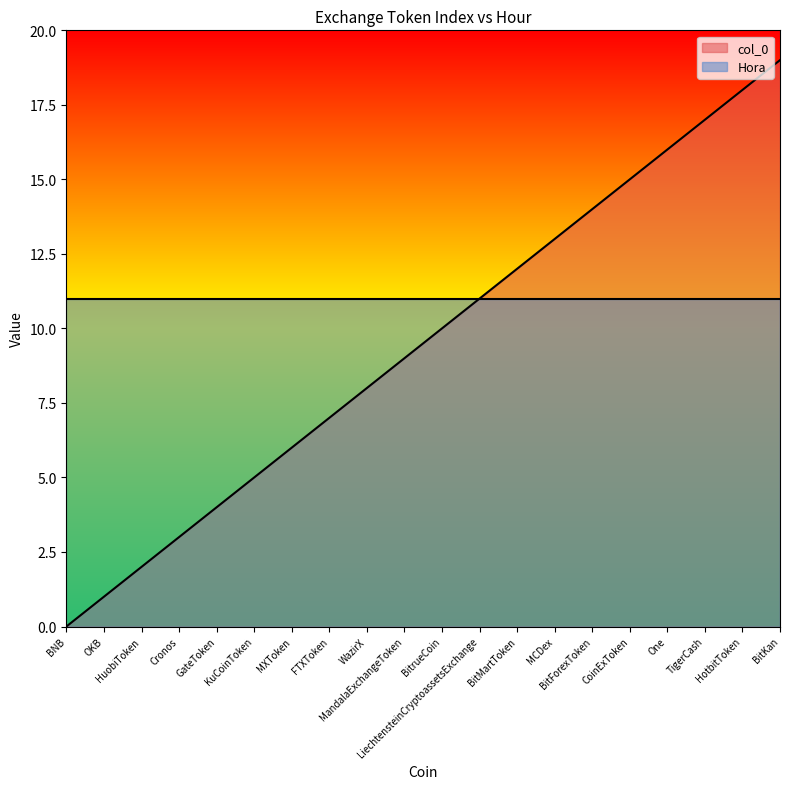

True or false: the data has more than 2 interior local peaks.

False